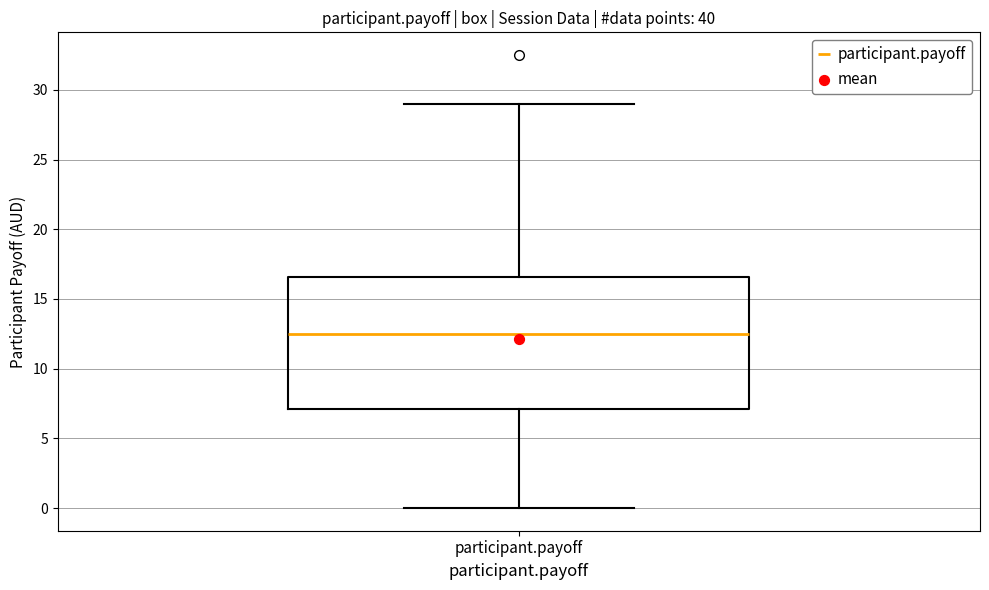

Where is the upper edge of the box for participant.payoff on the y-axis? The values are not printed on the chart, so give them approximately, as read against the axis.

16.5